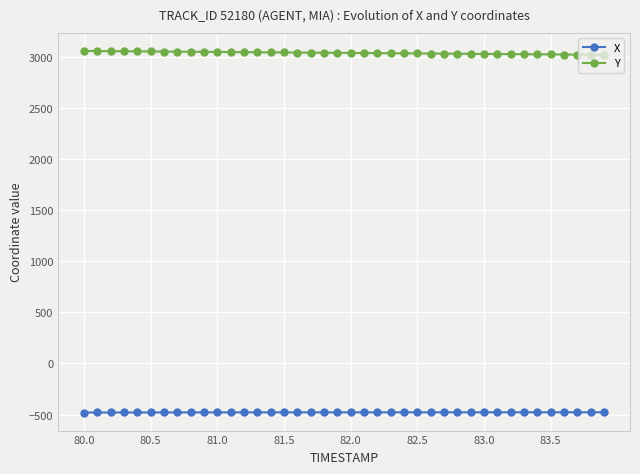

Which series has the largest total across all categories?

Y